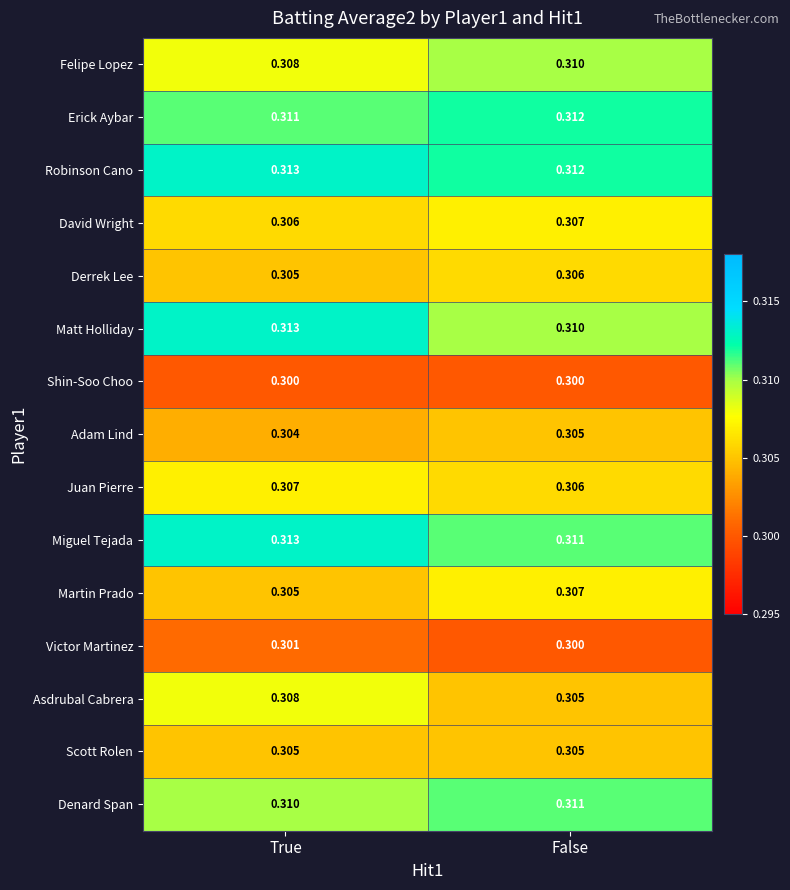

Which series has the largest total across all categories?

Robinson Cano